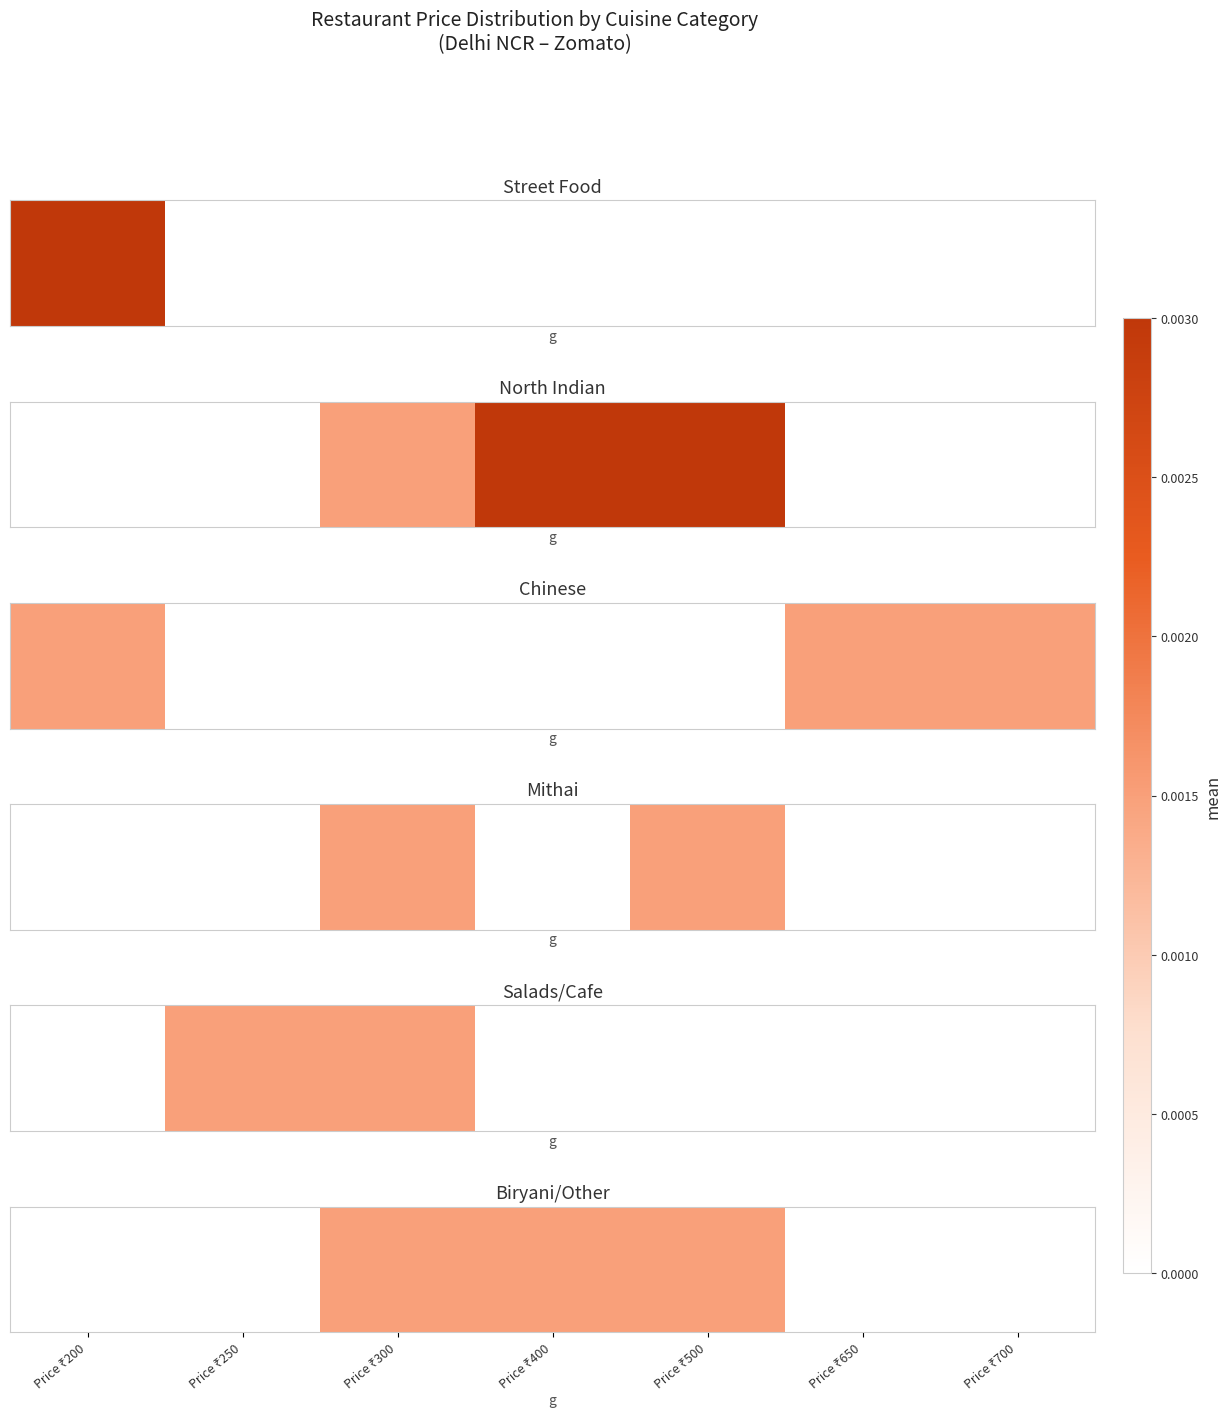

Rank the categories by value from lowest to highest.

Price ₹200, Price ₹250, Price ₹650, Price ₹700, Price ₹300, Price ₹400, Price ₹500